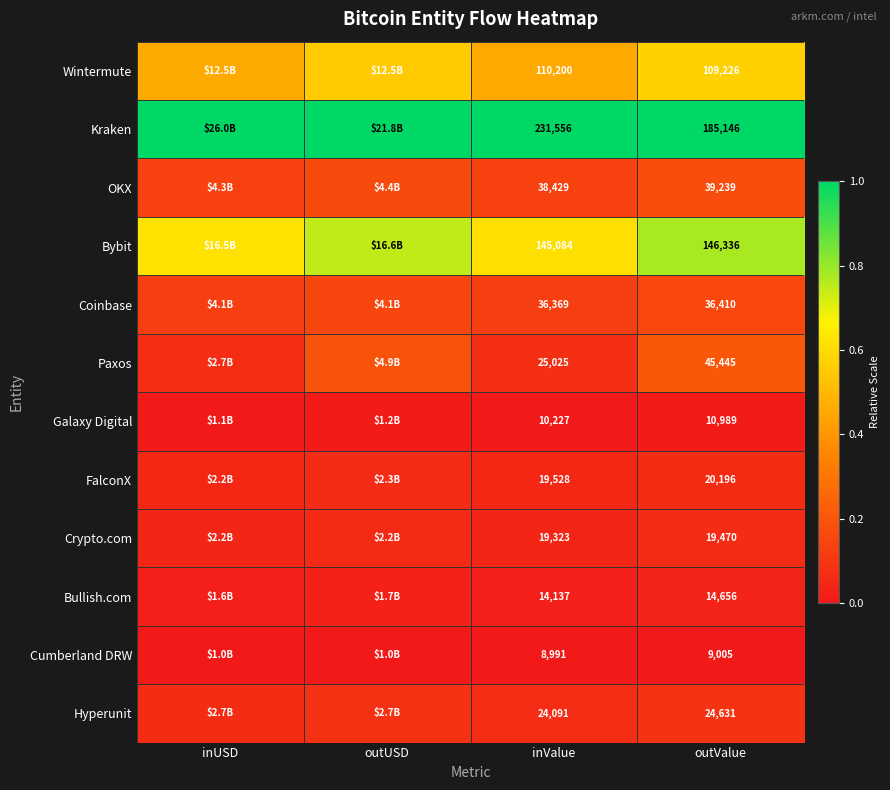

What is the average value of the Wintermute series?

0.5